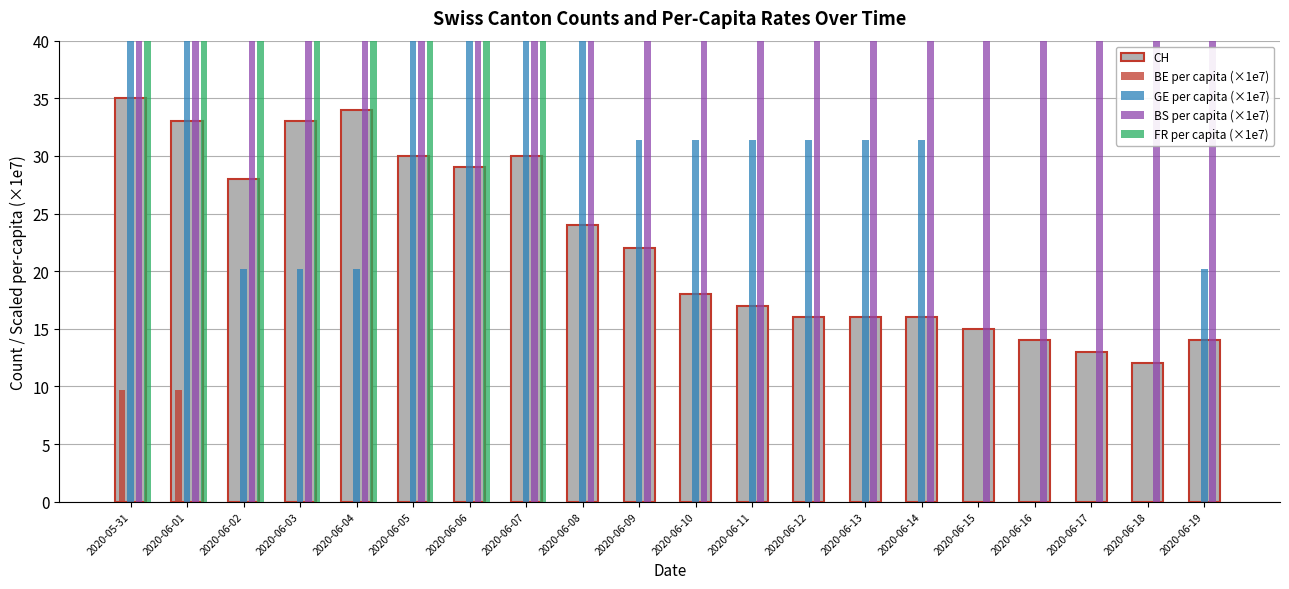

Are the bars grouped side by side (vs. stacked)?

Yes